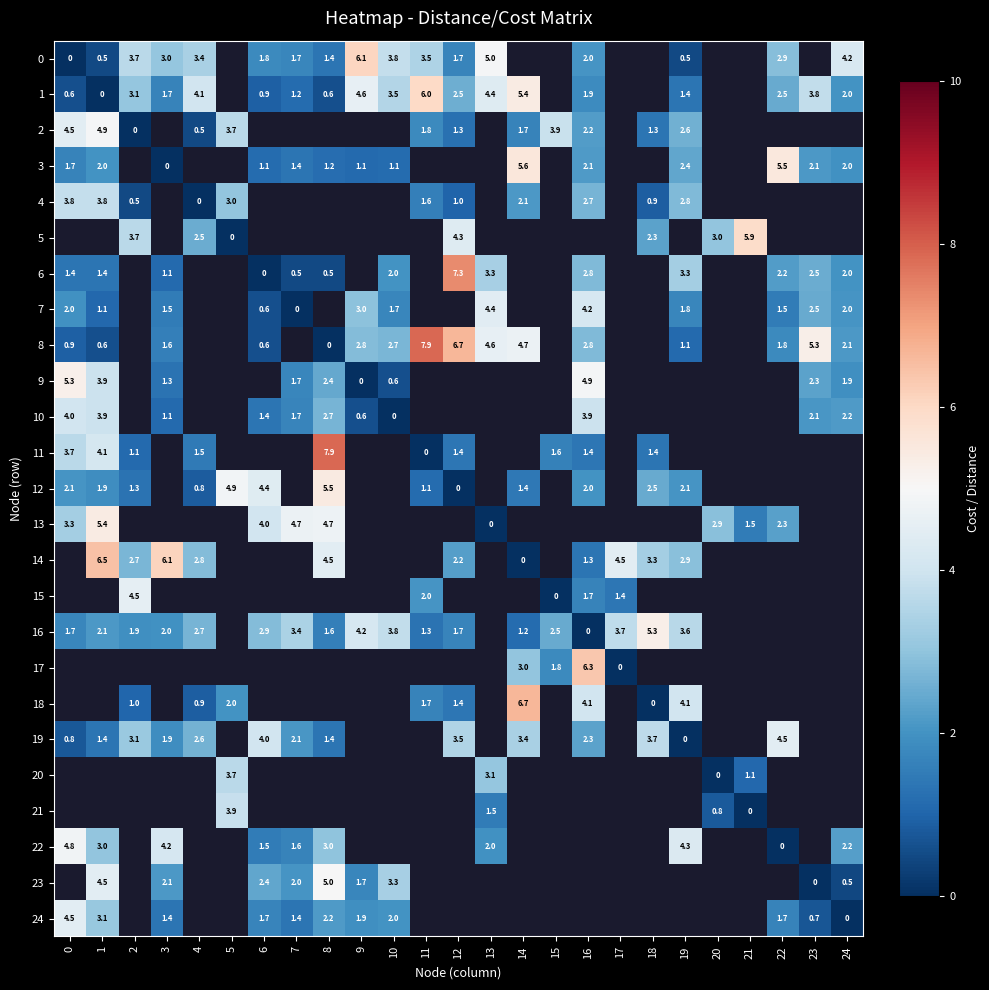

Between 15 and 1, which is larger?

1